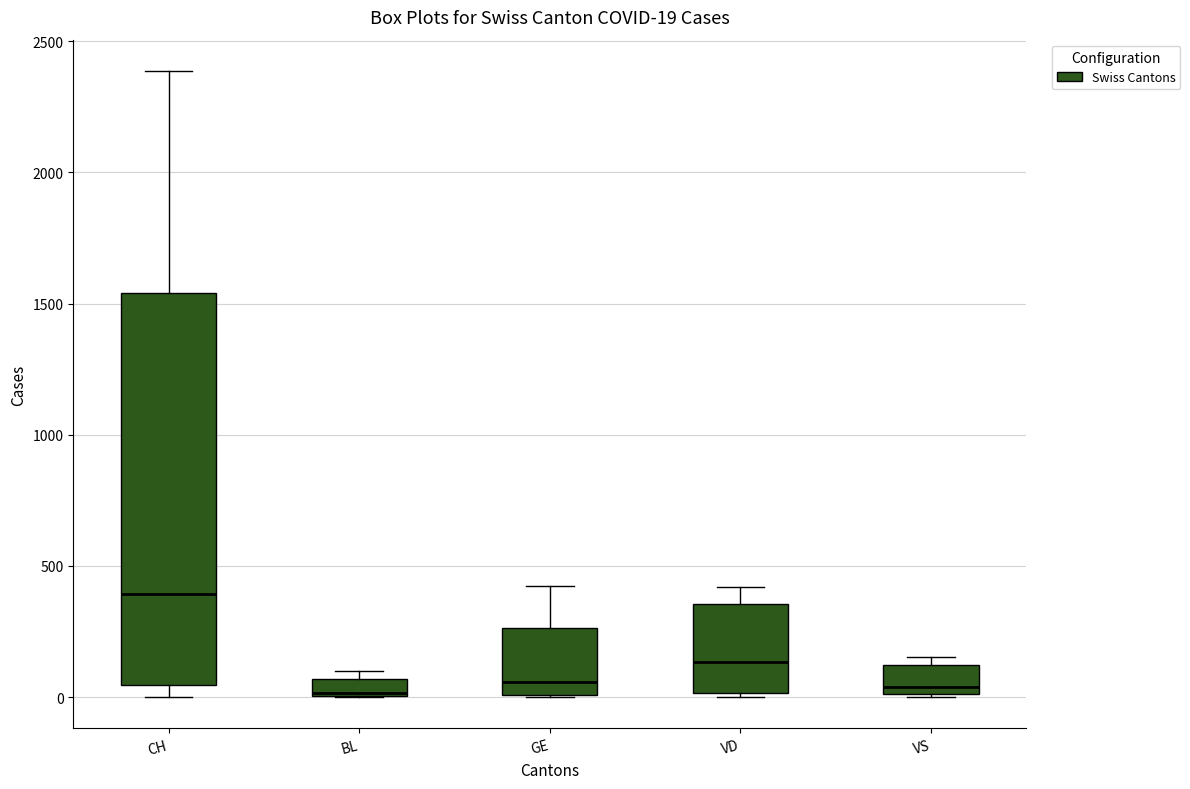

Which box has the highest median line?

CH